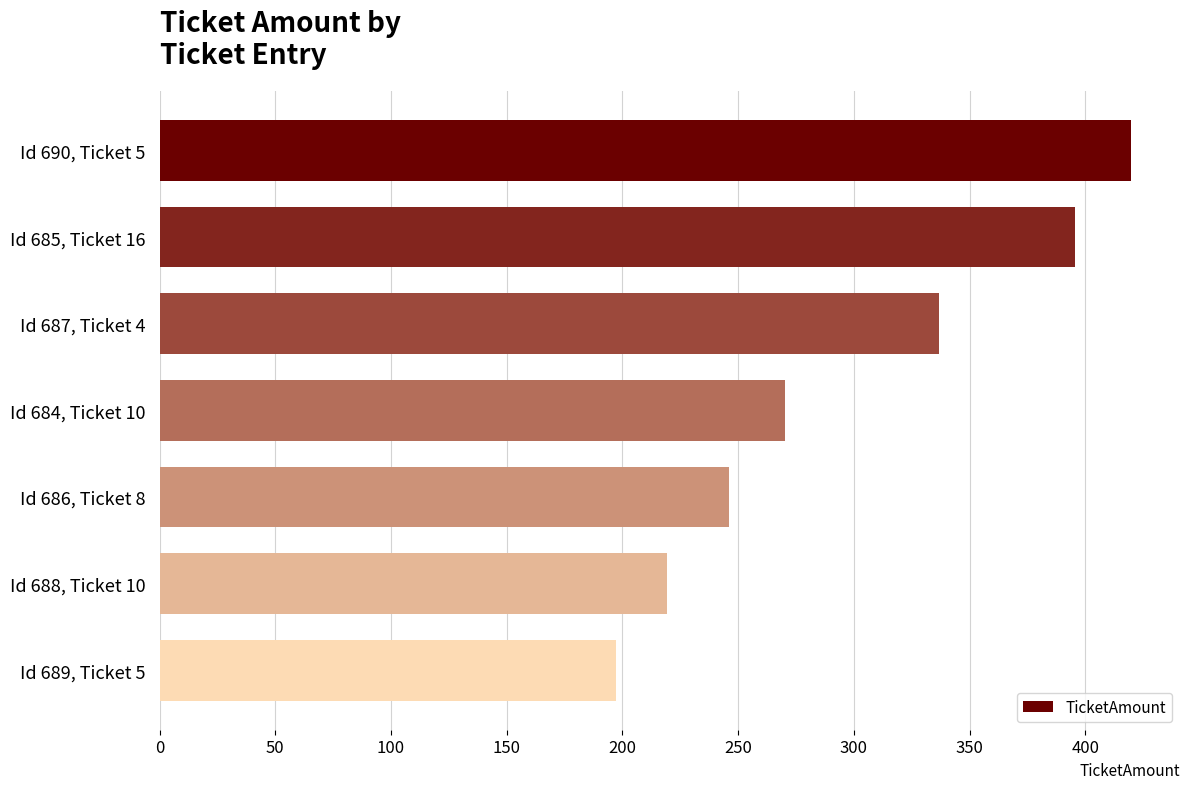

What is the greatest value displayed?

419.9